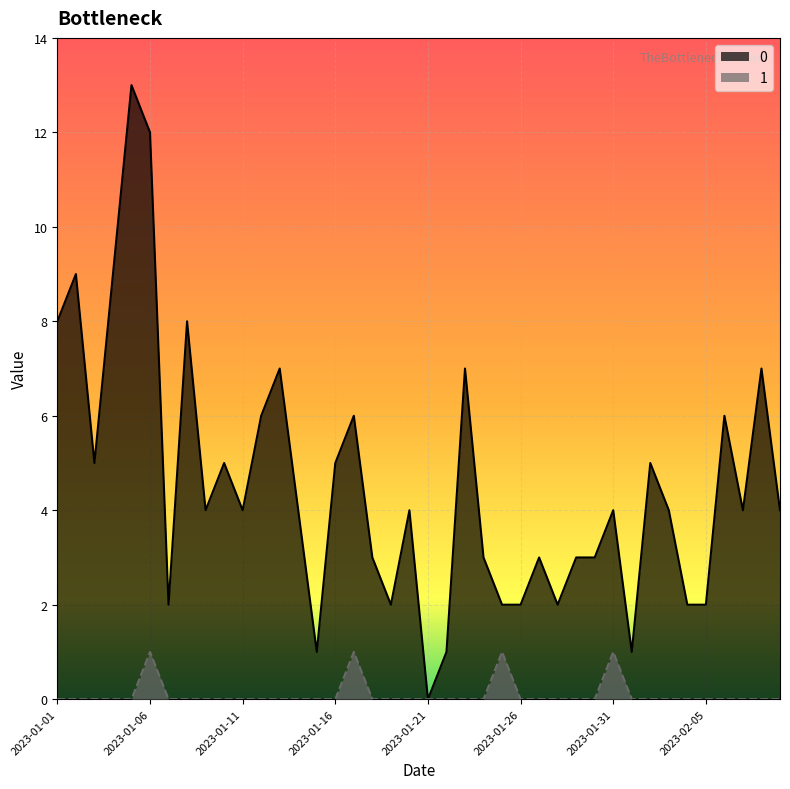

What is the maximum value for 0?

13